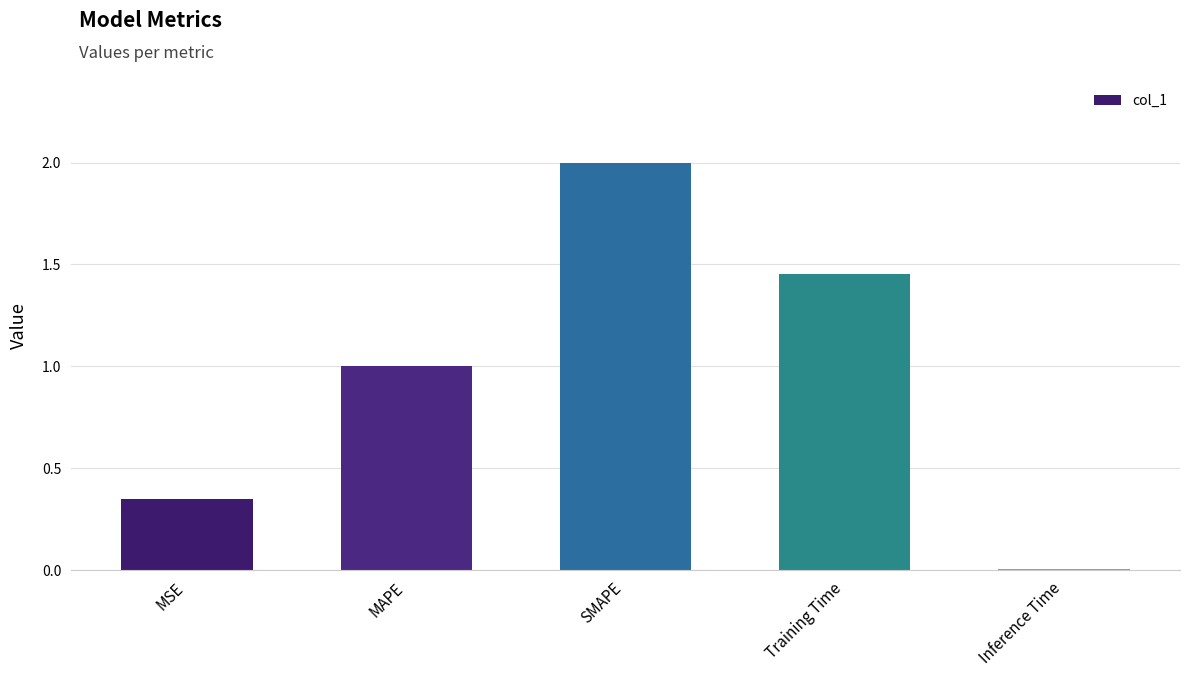

Rank the categories by value from highest to lowest.

SMAPE, Training Time, MAPE, MSE, Inference Time